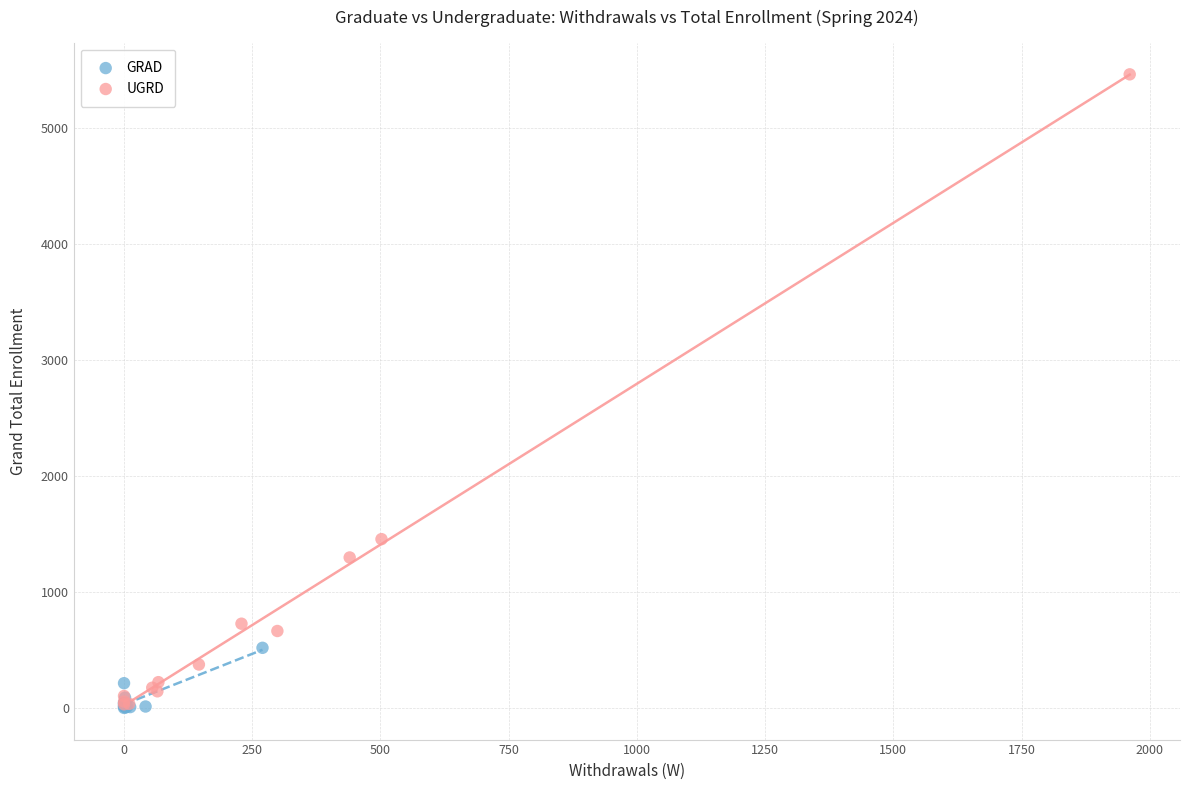

Which series has the widest spread of Y values?

UGRD